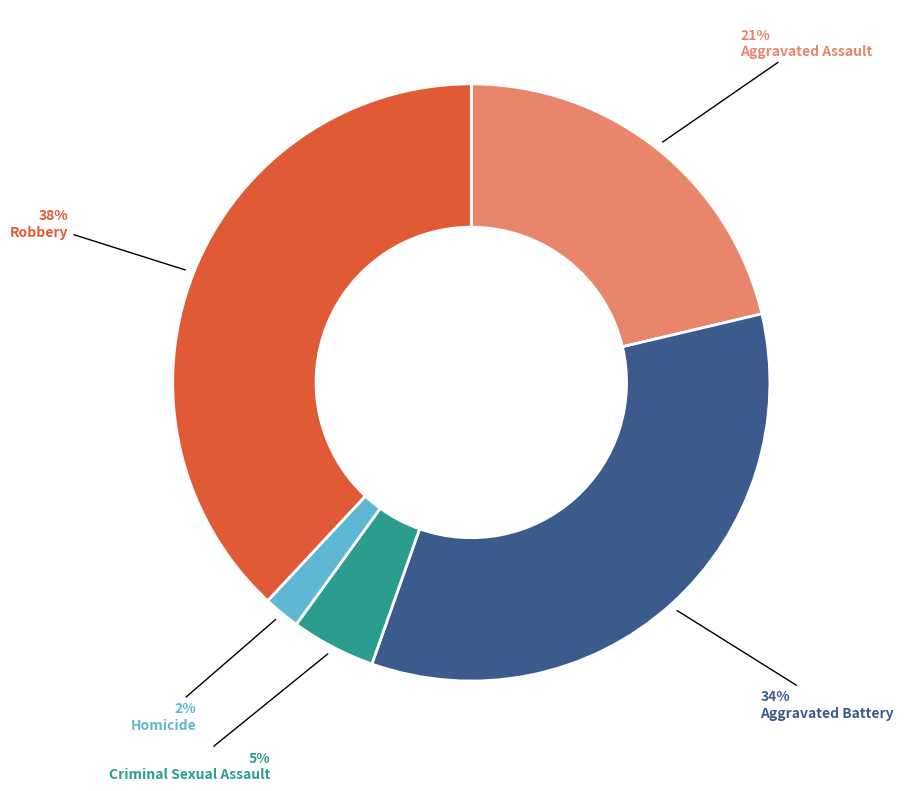

Combined, do Homicide and Robbery account for over 50%?

No